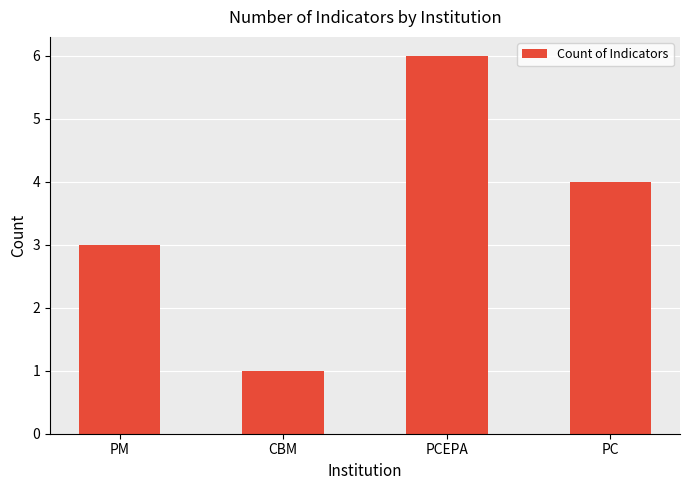

What is the greatest value displayed?

6